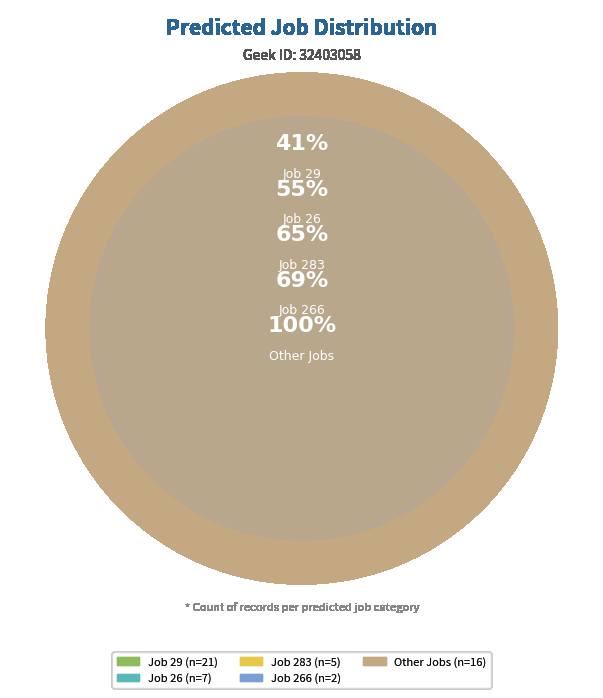

The pred_job_other slice represents 38% of the pie. True or false?

False